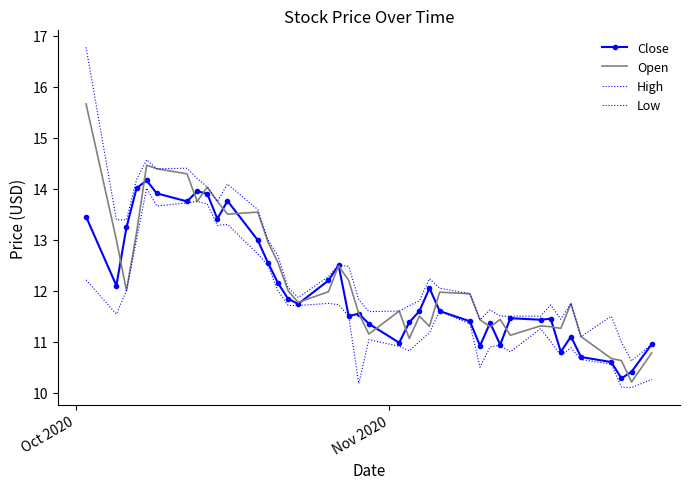

In High, how many points are higher than both neighbors (excluding endpoints)?

9